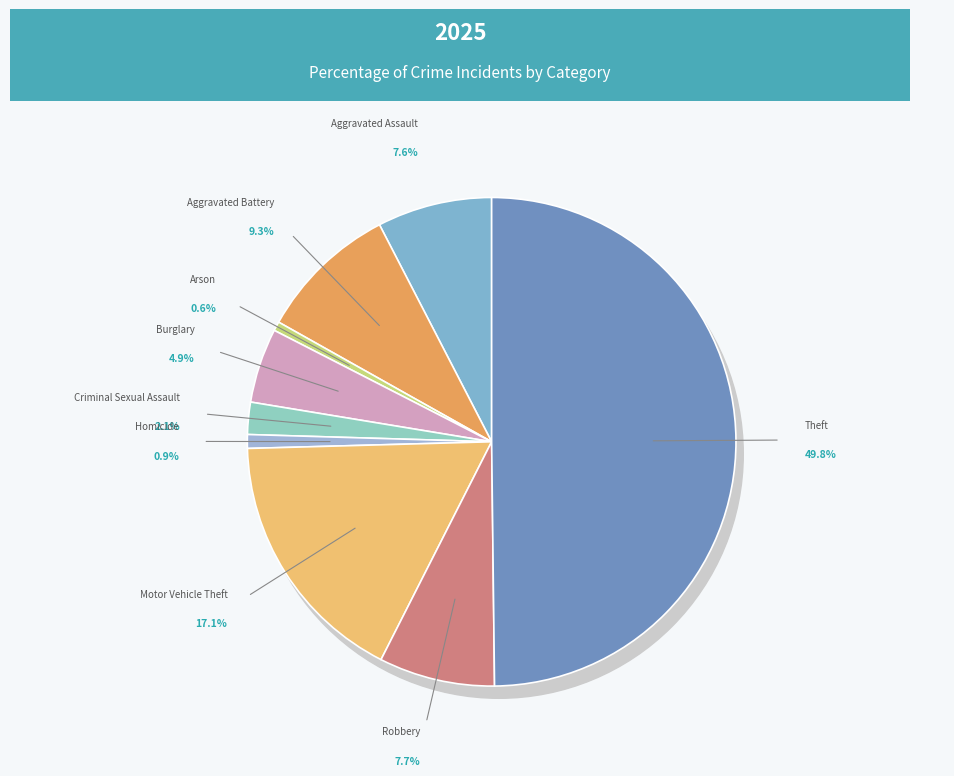

To the nearest percent, what is the average slice percentage?

11%